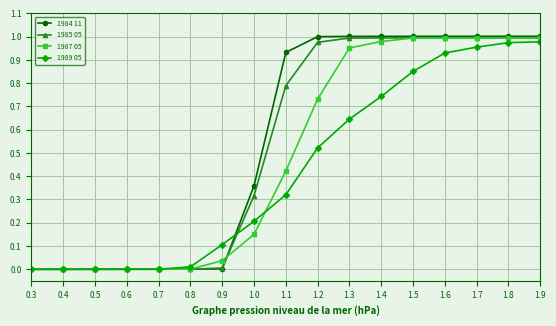

What is the total value across all series at 1.7?

3.9